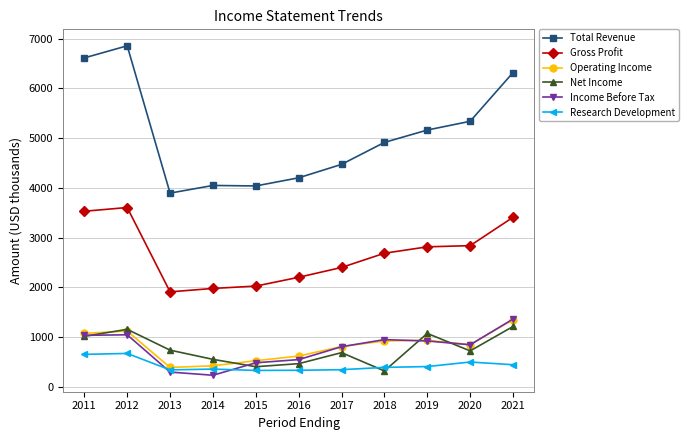

Where does the Income Before Tax series first go above 842?

2011